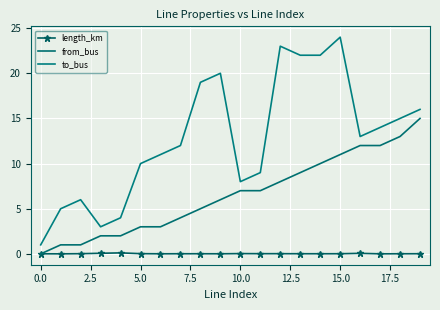

True or false: from_bus has more than 2 interior local peaks.

False